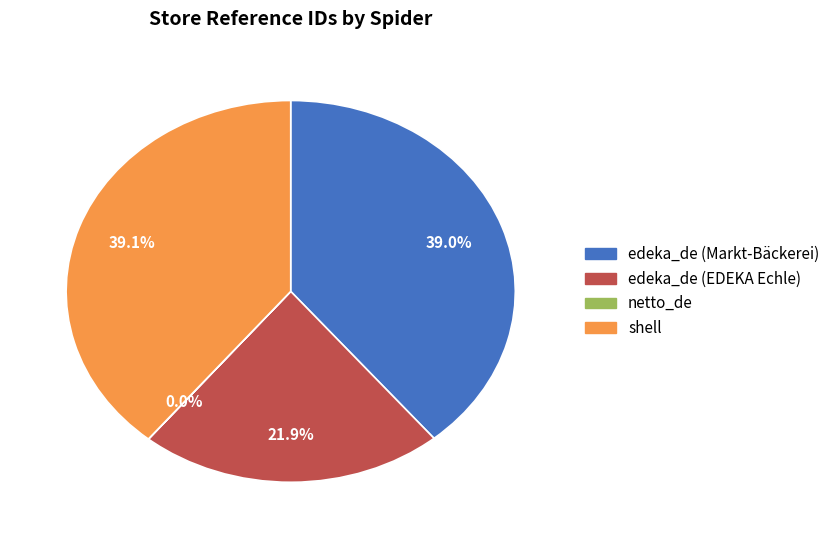

Does any single category account for the majority?

No